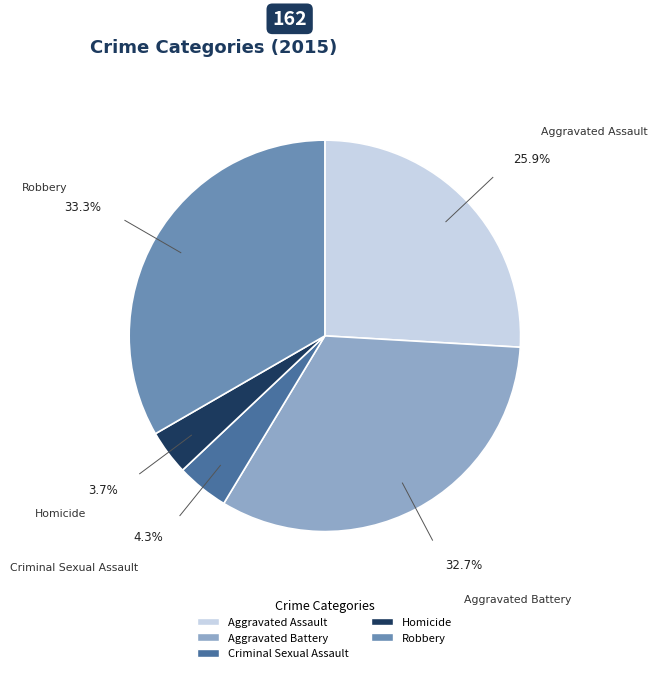

Does Aggravated Battery represent more than half of the total?

No